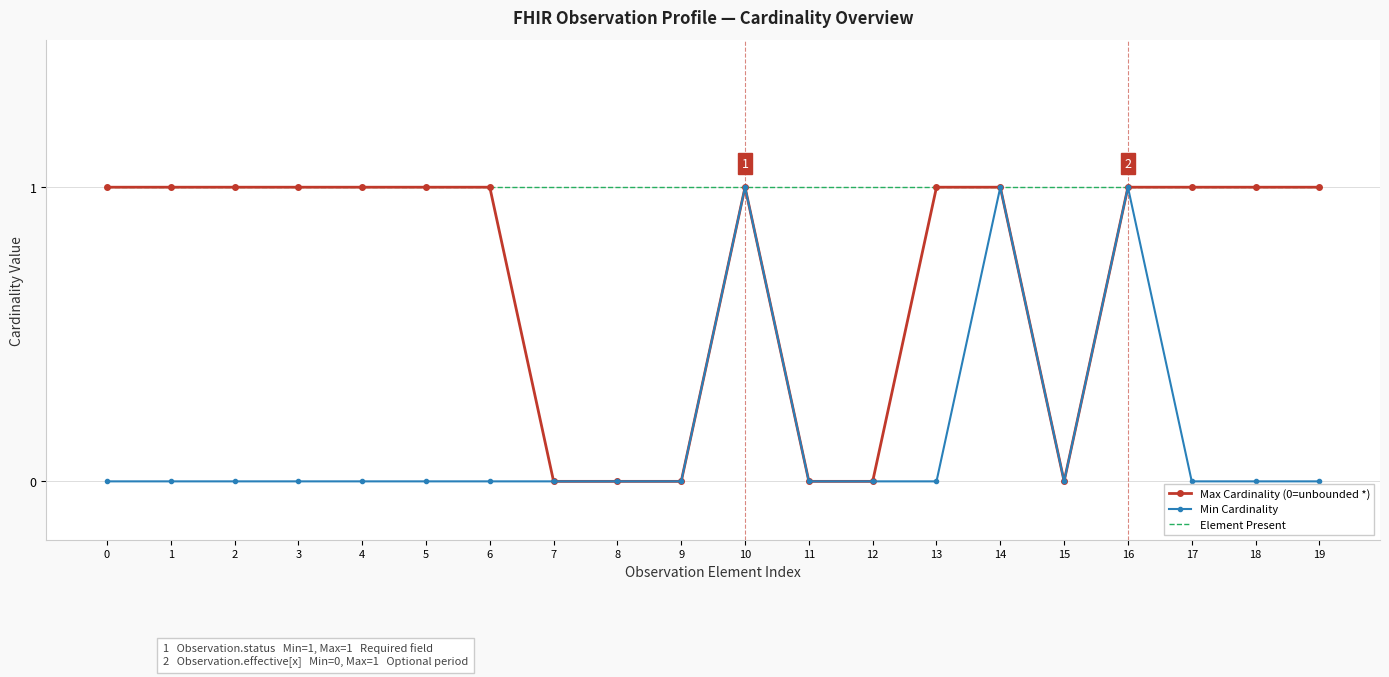

True or false: Element Present has a value of 2 at 9.

False